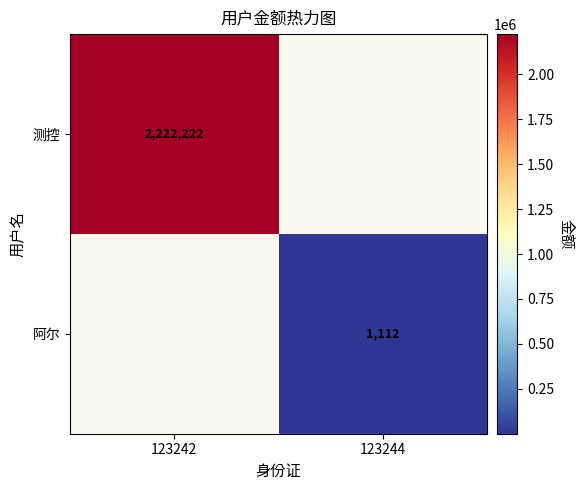

Which has a higher value, 123242 or 123244?

123244